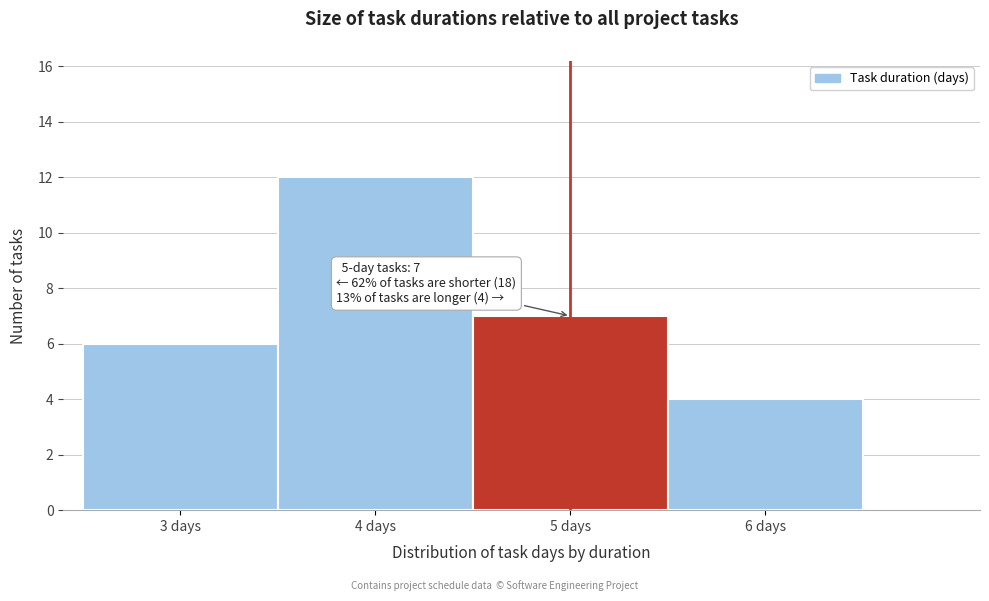

Over which range of the x-axis is the bar tallest?

3.5 to 4.5